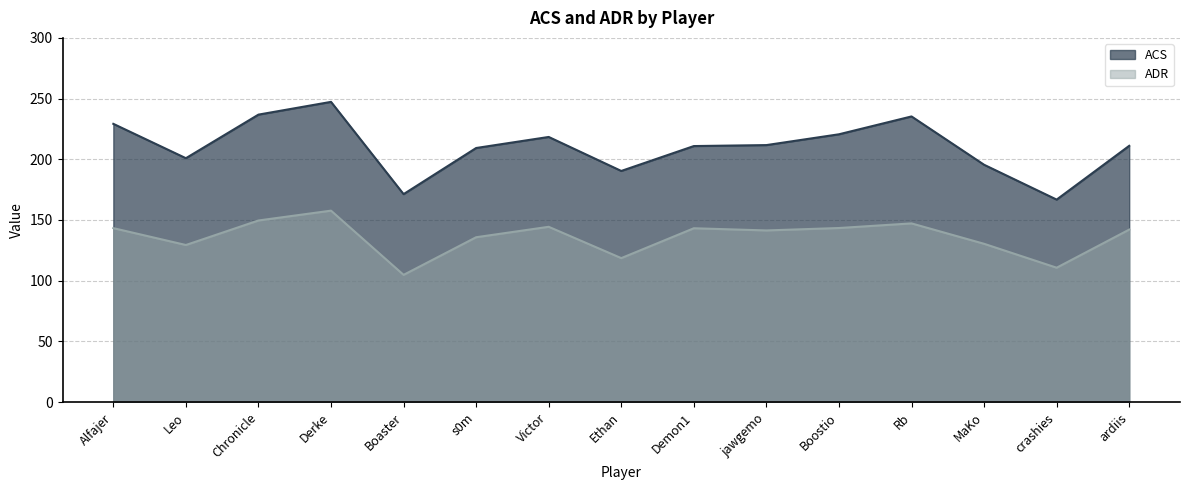

True or false: ACS and ADR cross at least once.

False